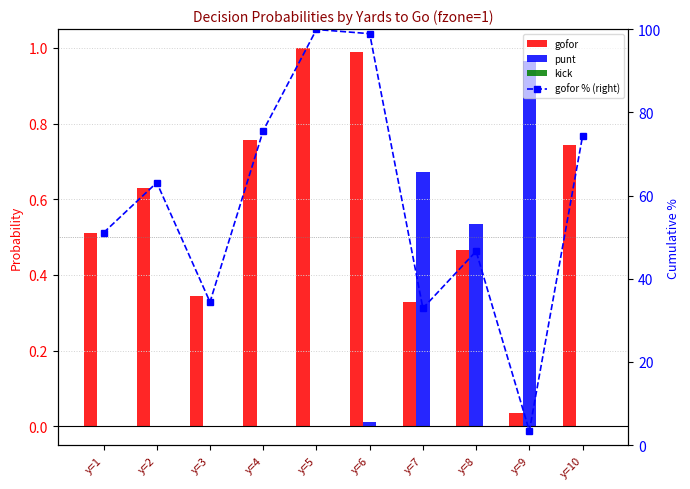

What is the average value of the gofor % (right) series?

58.0